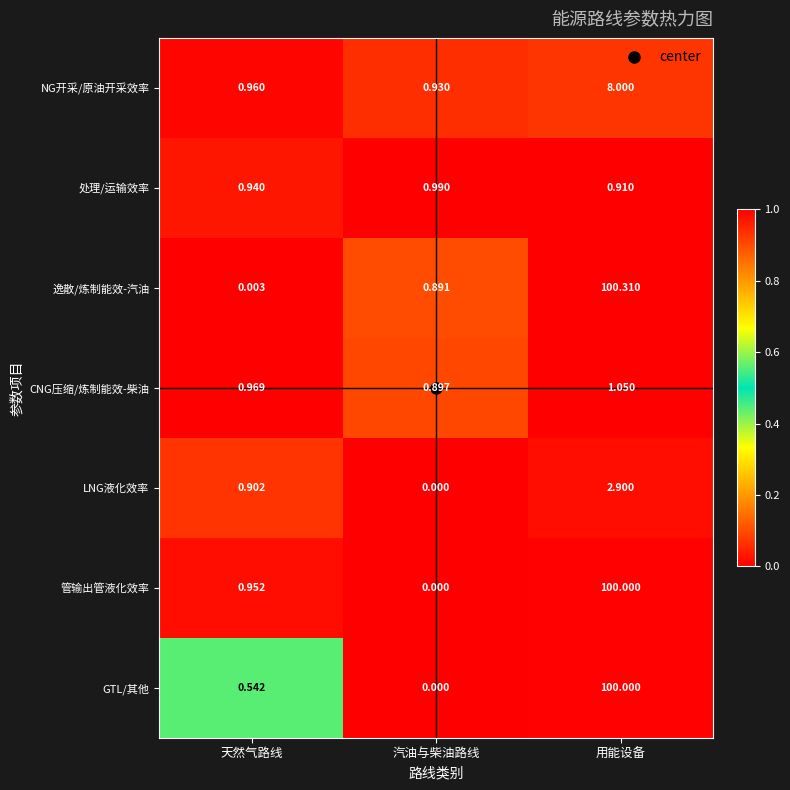

List the labels in order of LNG液化效率 value, largest first.

用能设备, 天然气路线, 汽油与柴油路线